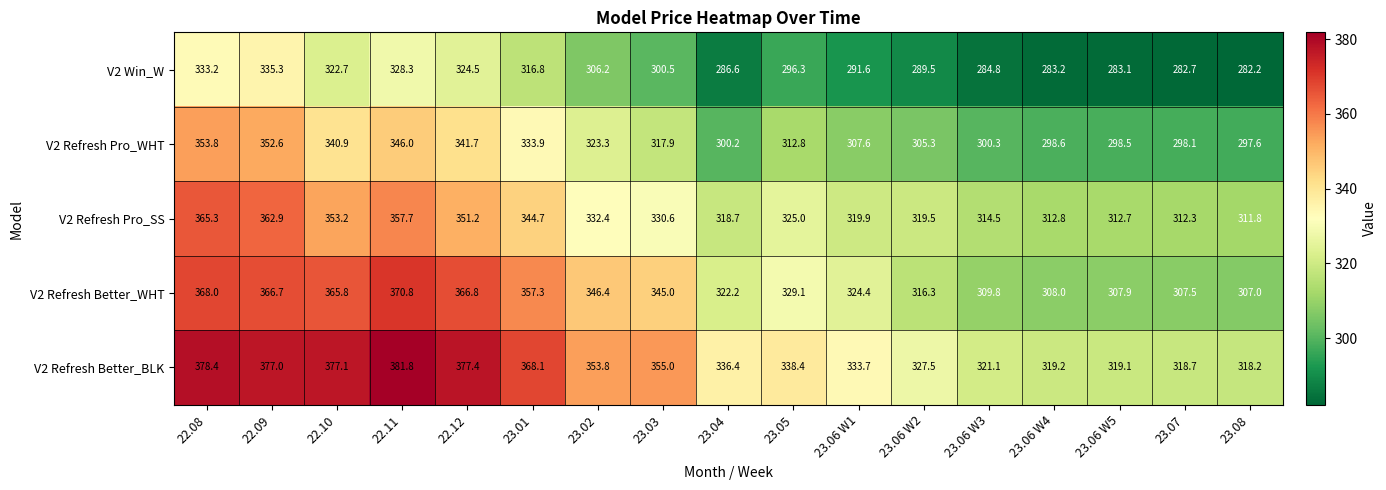

Rank the series by their maximum value, from highest to lowest.

V2 Refresh Better_BLK, V2 Refresh Better_WHT, V2 Refresh Pro_SS, V2 Refresh Pro_WHT, V2 Win_W